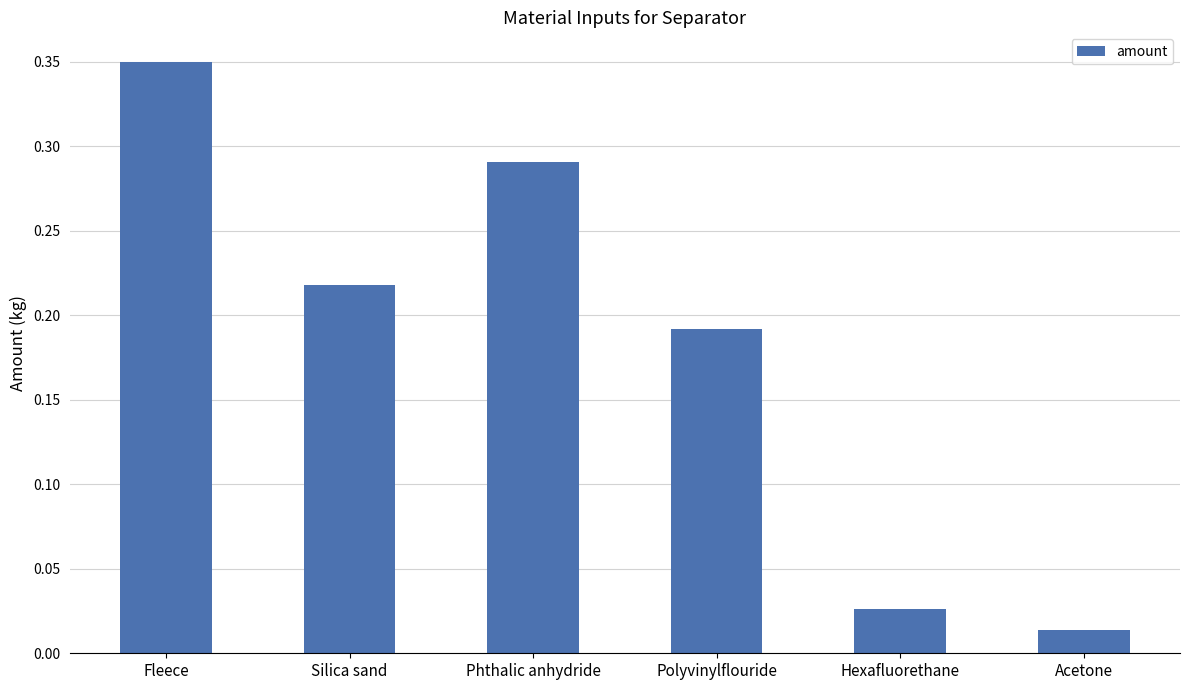

What is the label of the 6th bar from the left?

Acetone